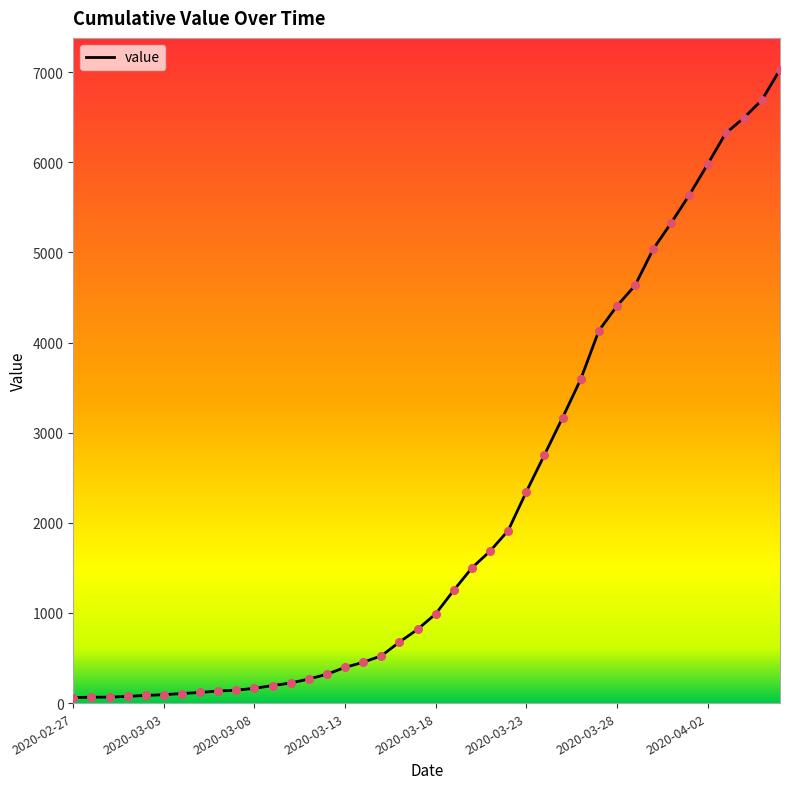

What is the greatest value displayed?

7028